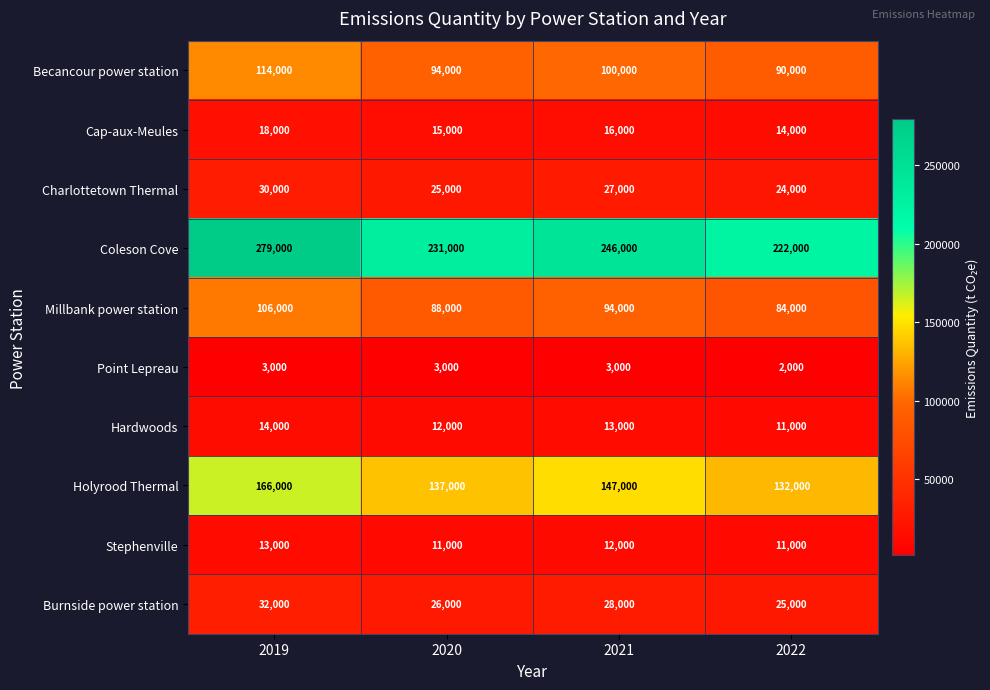

Which series has the largest total across all categories?

Coleson Cove